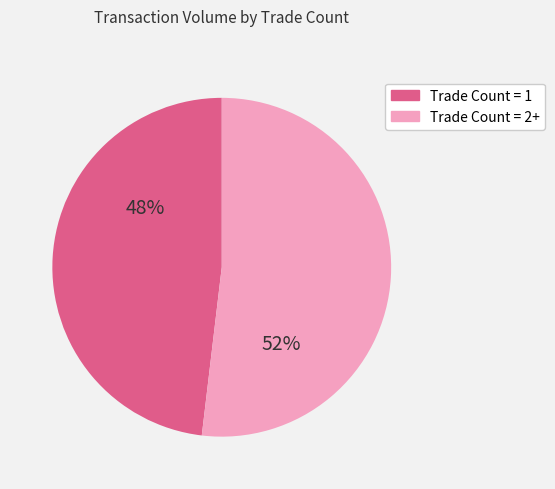

To the nearest percent, what is the difference between the largest and smallest slice percentages?

4%